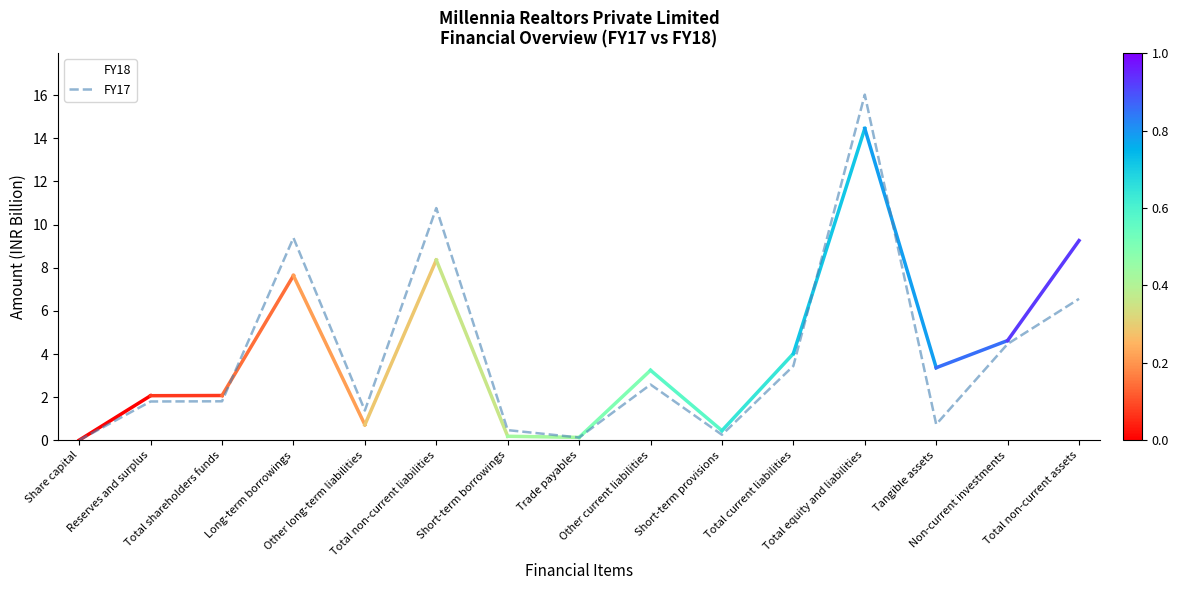

What are all the series names shown in the legend?

FY18, FY17